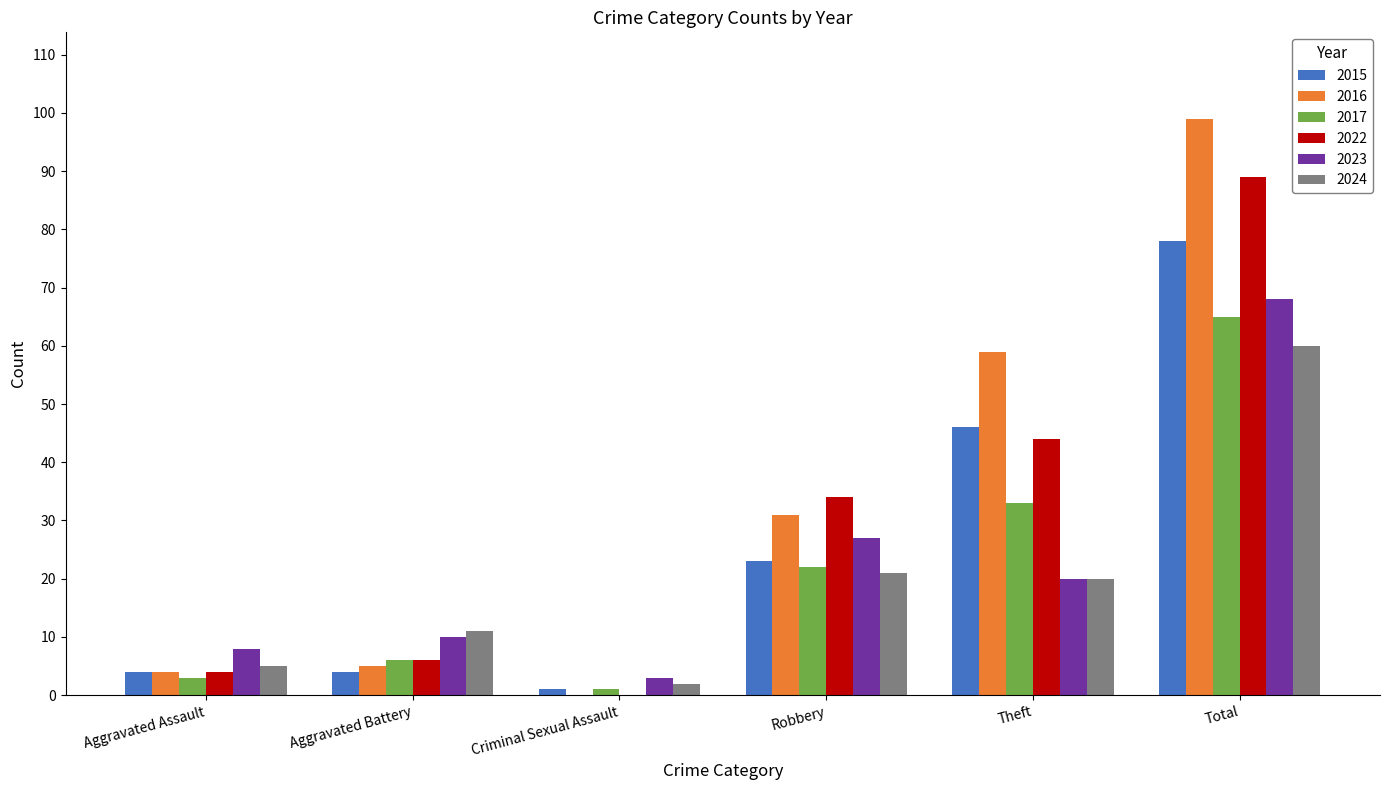

Is it true that 2022 equals 34 at Robbery?

True